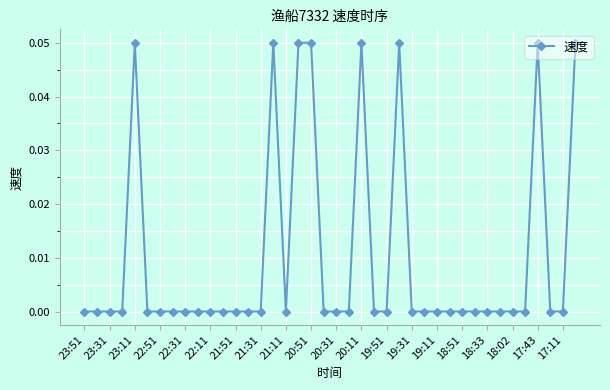

Count the values in the range 0 to 1.

40